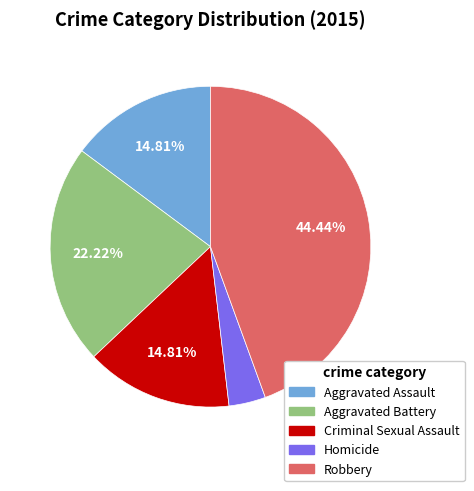

Is it true that Robbery is 44% of the pie?

True